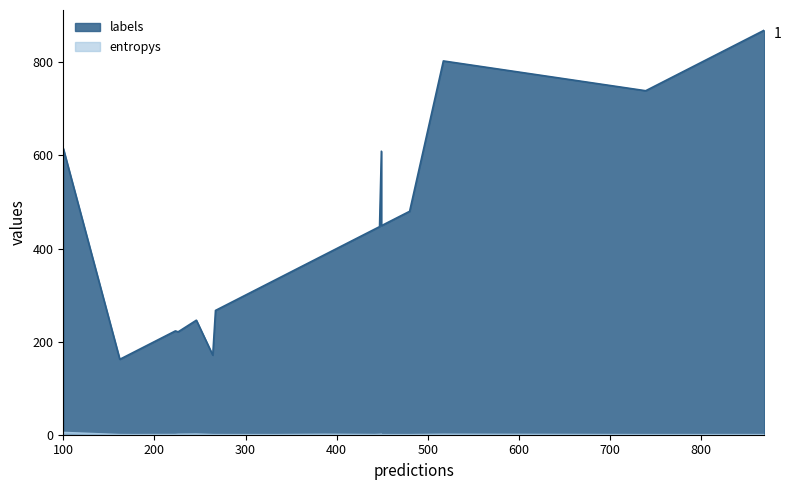

What is the difference between the labels values at 9 and 6?

341.0